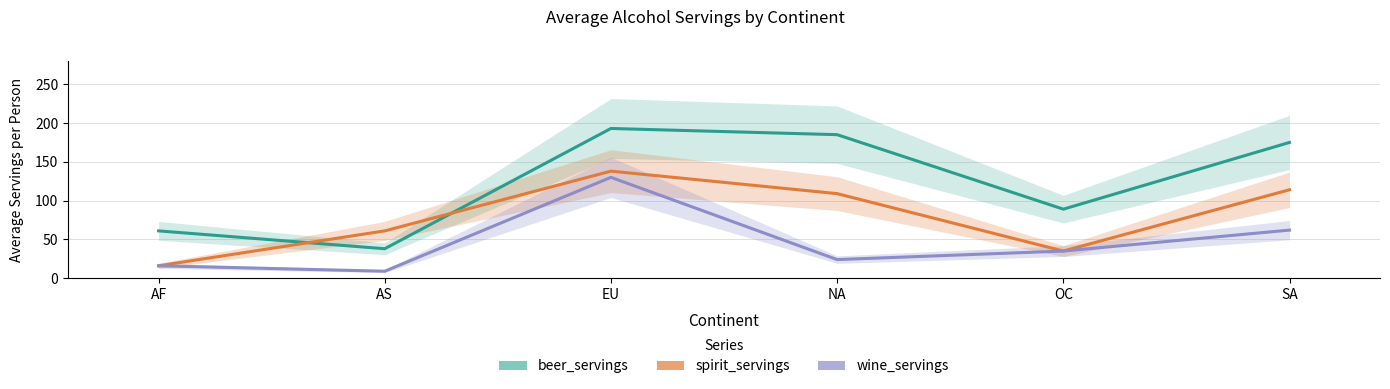

What is the label of the 4th point from the right?

EU